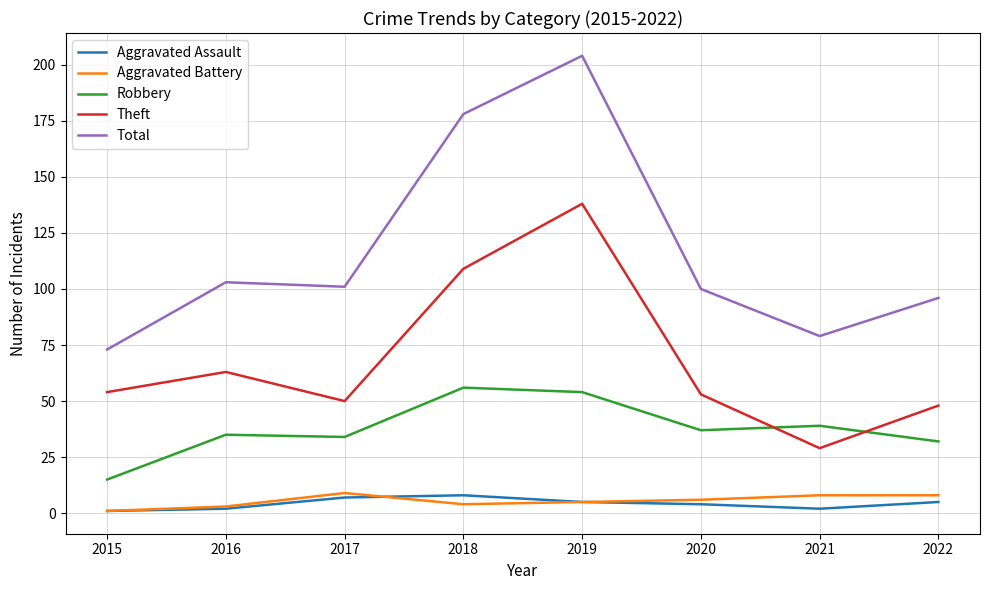

Is it true that Aggravated Assault equals 2 at 2016?

True